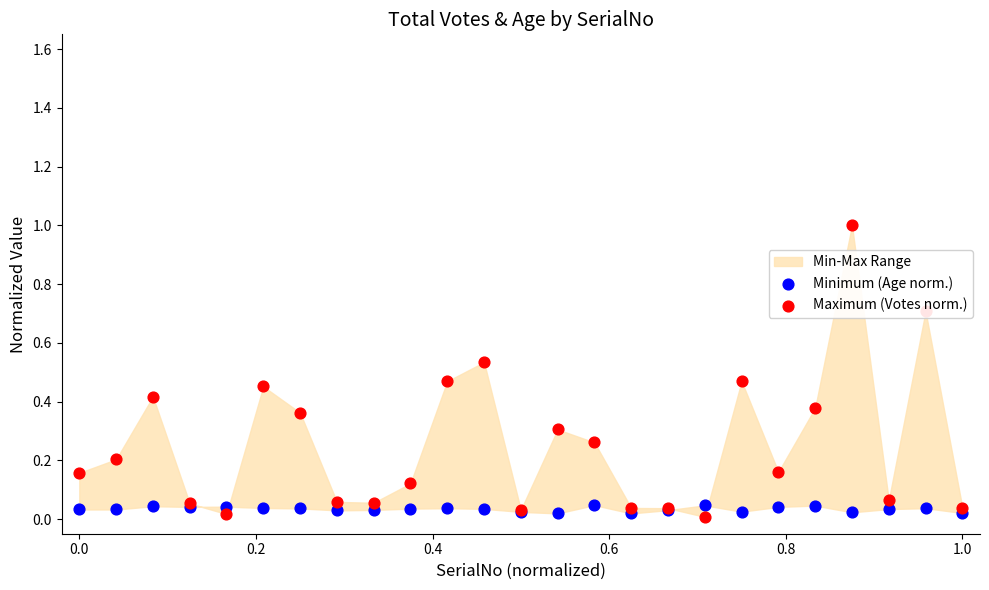

Which series has the largest Y range (max minus min)?

Maximum (Votes norm.)